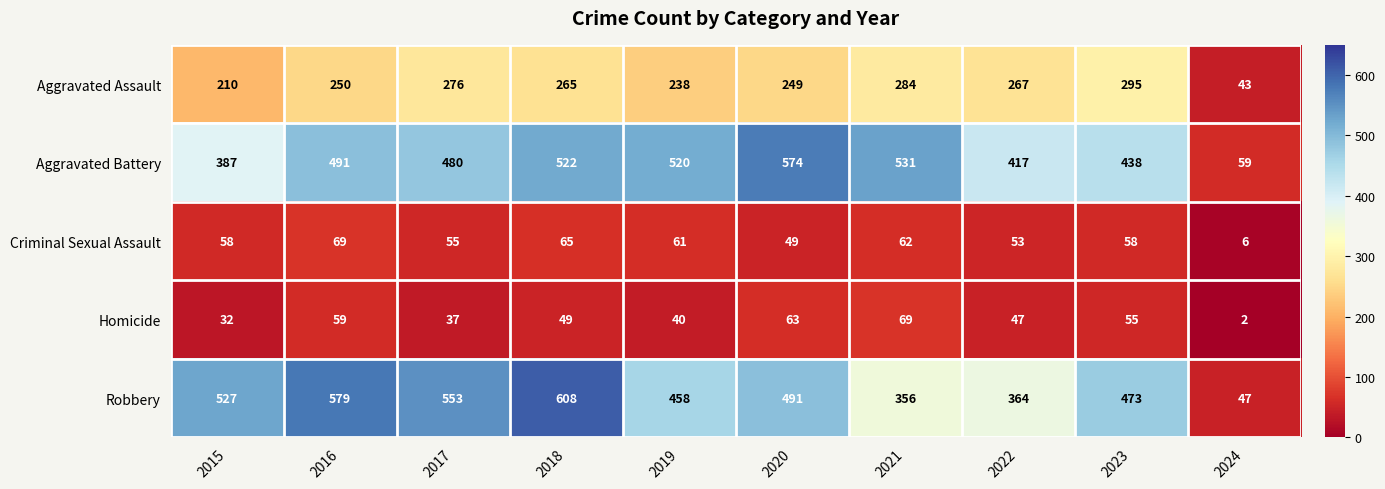

List the labels in order of Homicide value, smallest first.

2024, 2015, 2017, 2019, 2022, 2018, 2023, 2016, 2020, 2021